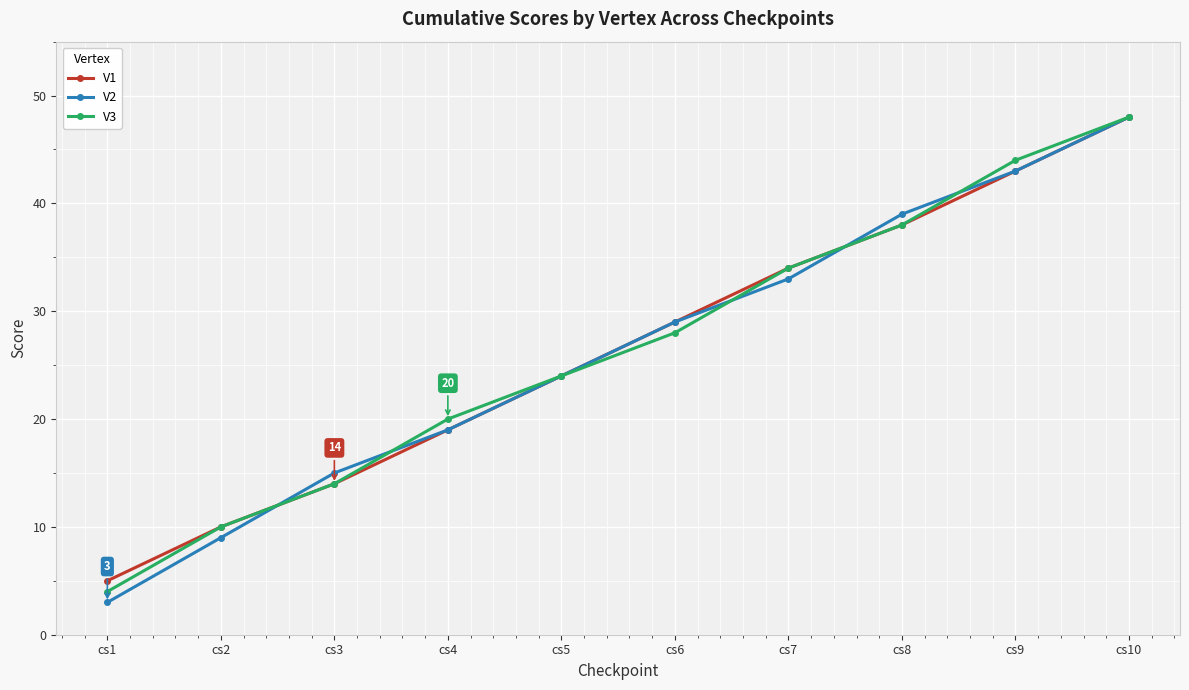

What is the difference between the V1 values at cs5 and cs9?

19